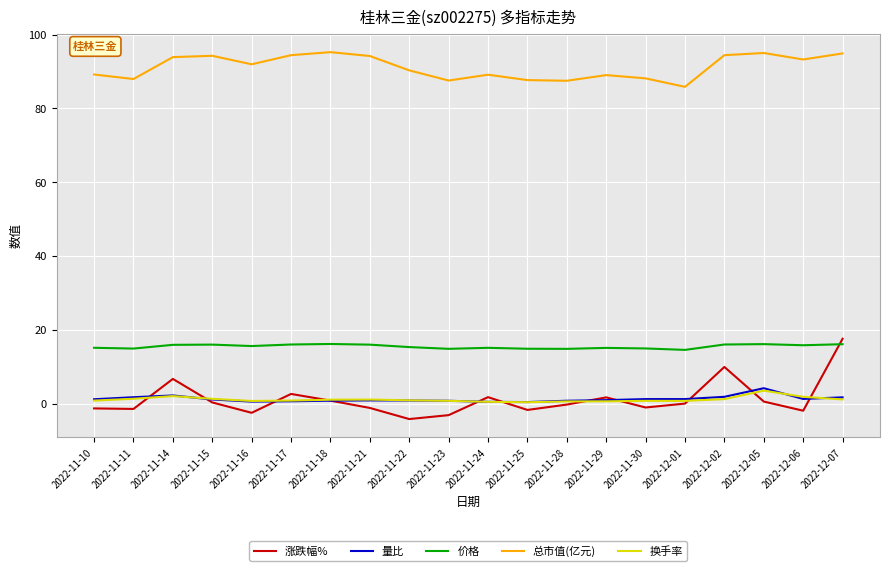

True or false: 总市值(亿元) and 涨跌幅% cross at least once.

False